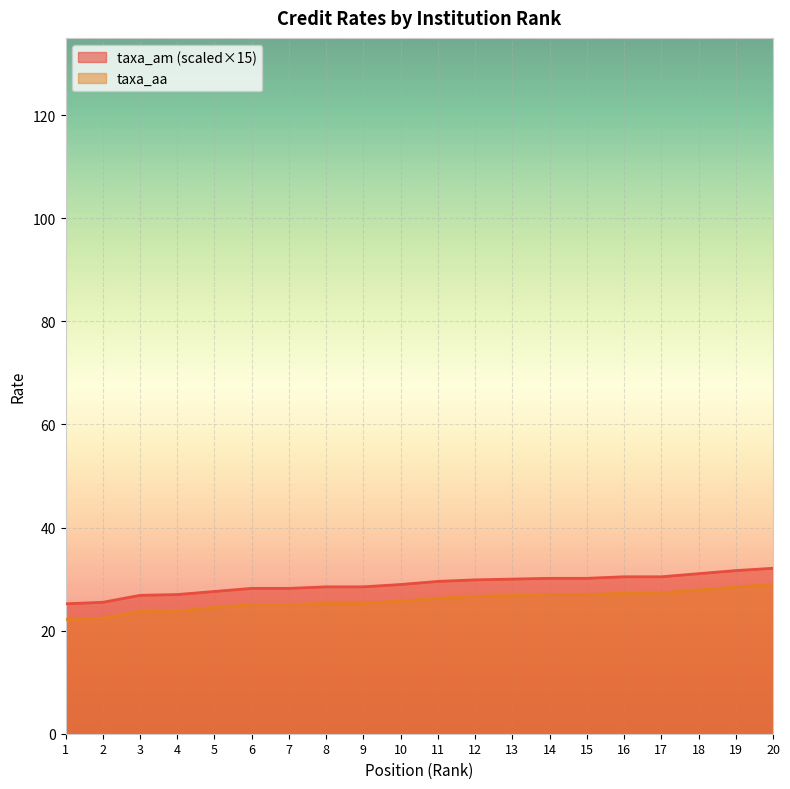

Rank the categories by taxa_am value from highest to lowest.

20, 19, 18, 16, 17, 14, 15, 13, 12, 11, 10, 8, 9, 6, 7, 5, 4, 3, 2, 1